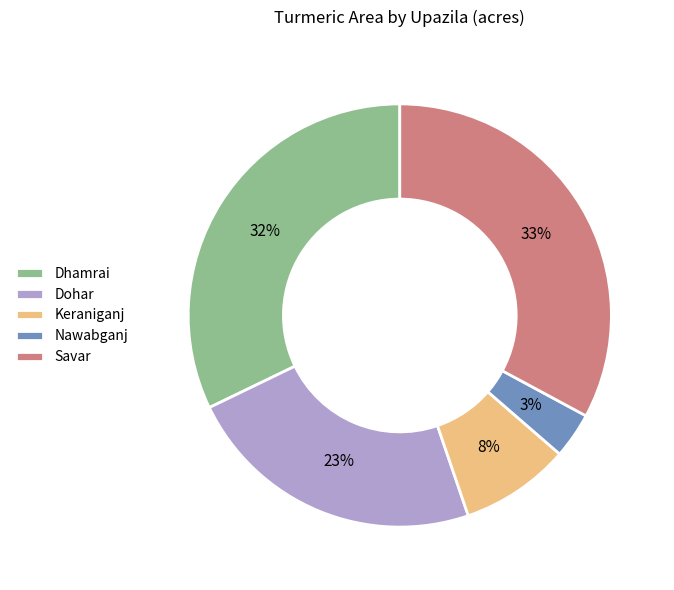

Do Nawabganj and Savar together represent more than half of the pie?

No